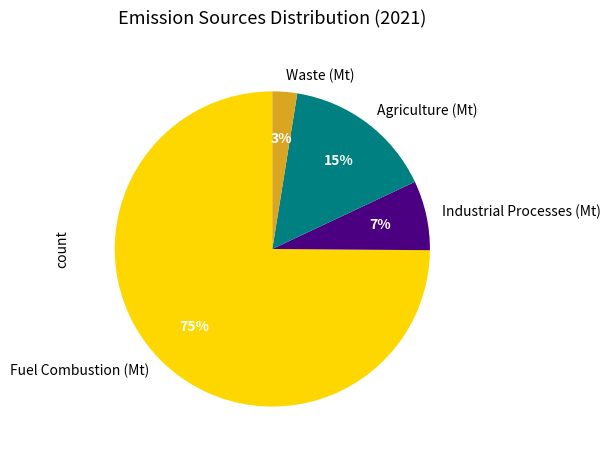

How many segments does this pie chart have?

4